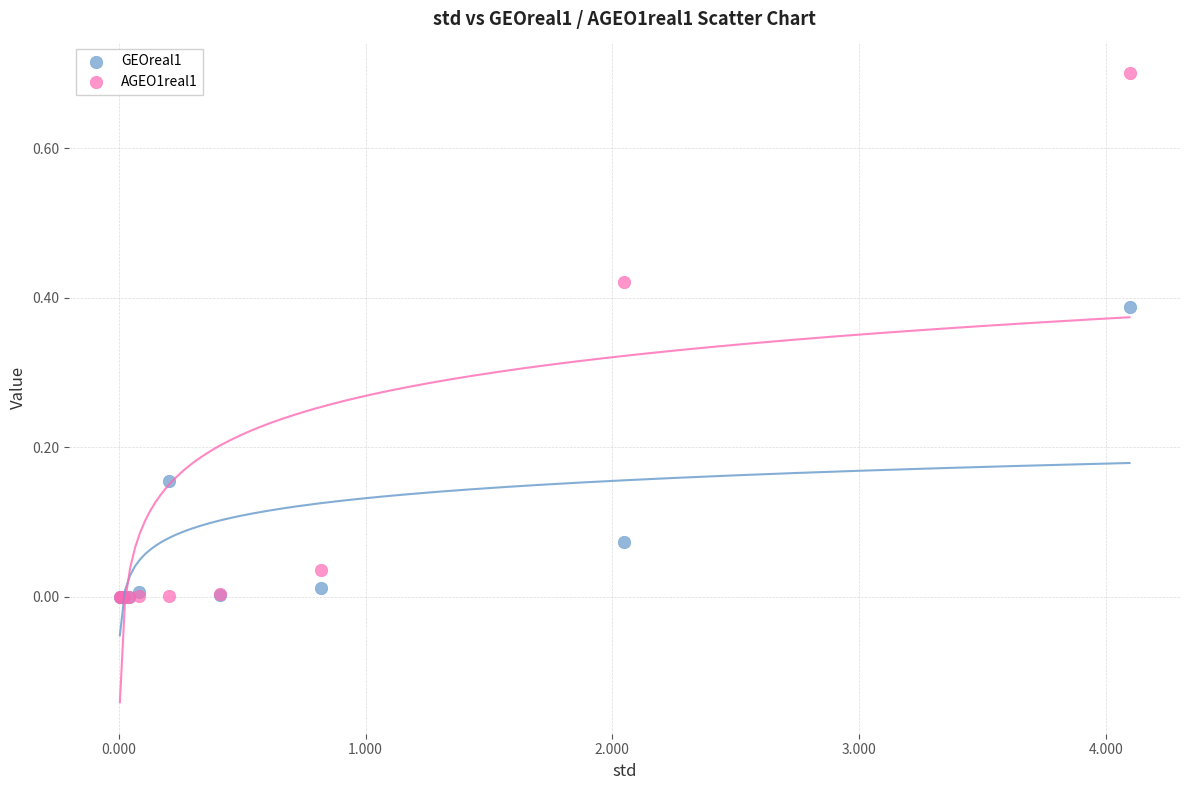

Which series contains the highest Y value?

AGEO1real1